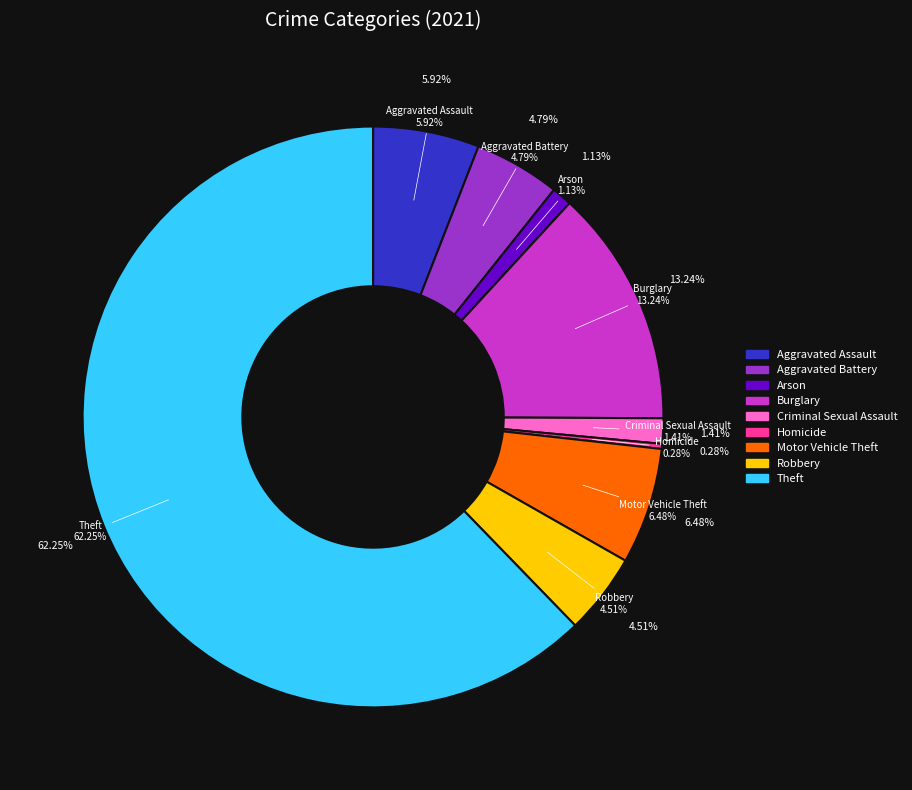

Do Aggravated Battery and Theft together represent more than half of the pie?

Yes